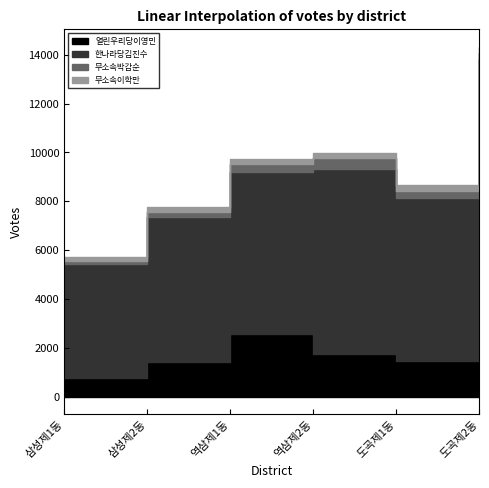

True or false: 열린우리당이영민 and 무소속박갑순 intersect in this chart.

False